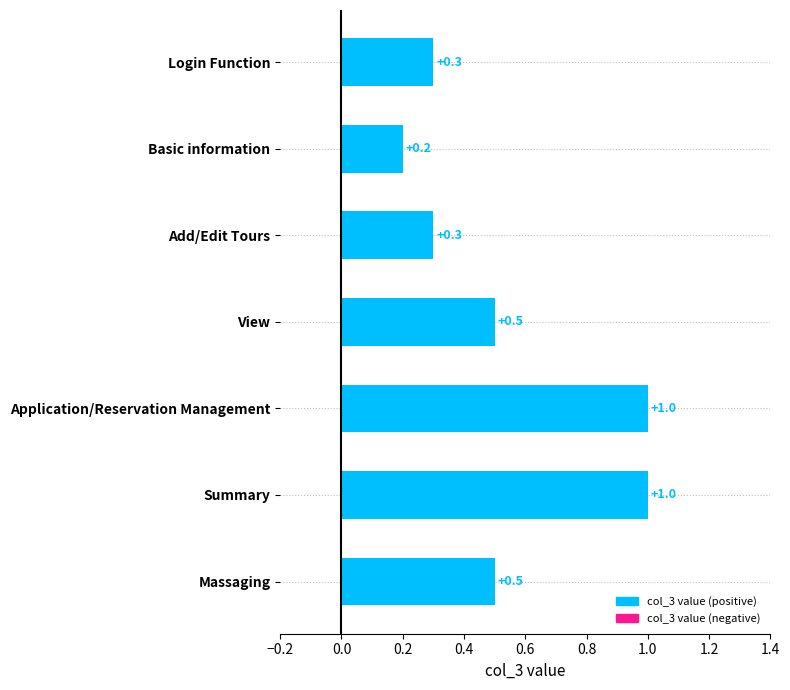

Where is the data nearest to the value 0?

Basic information